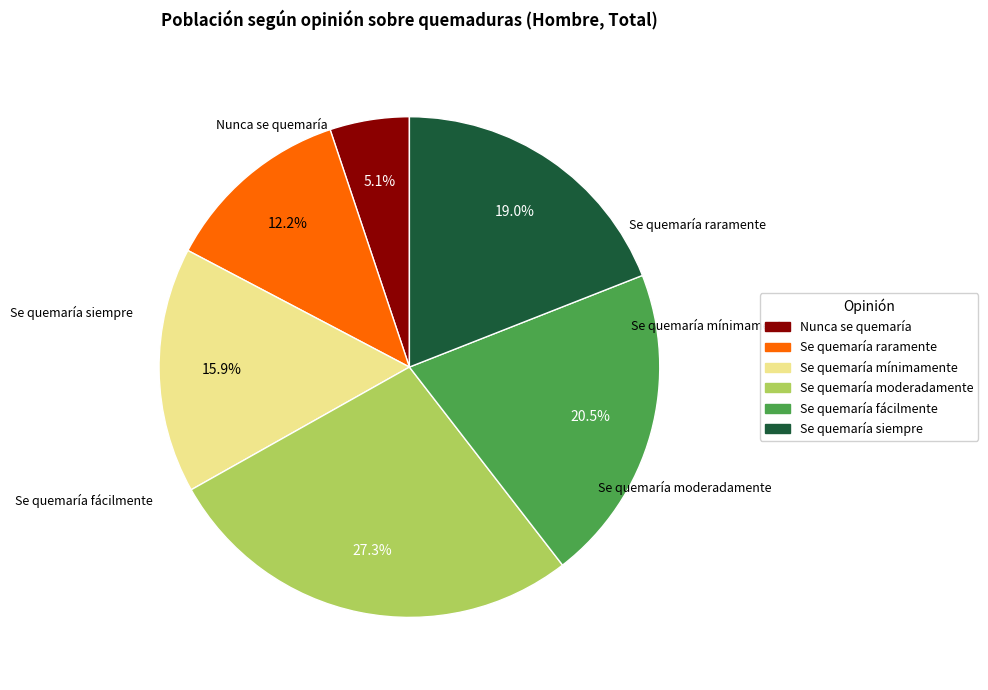

What is the ratio of the value at Nunca se quemaría to the value at Se quemaría mínimamente?

0.3